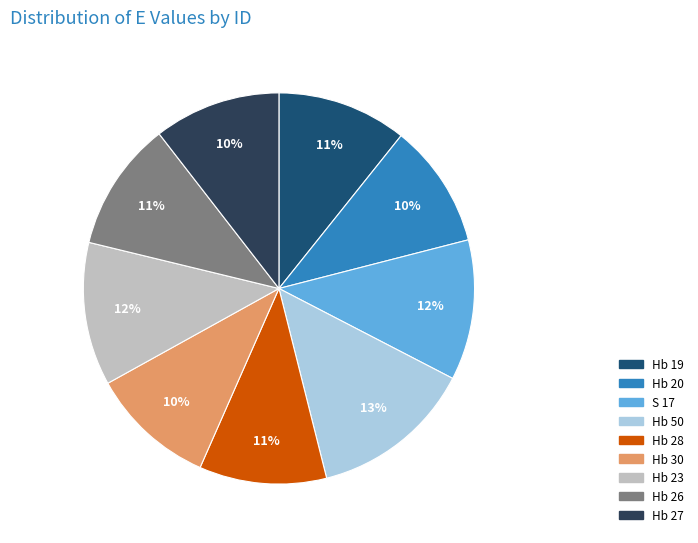

True or false: Hb 50 accounts for 13% of the total.

True